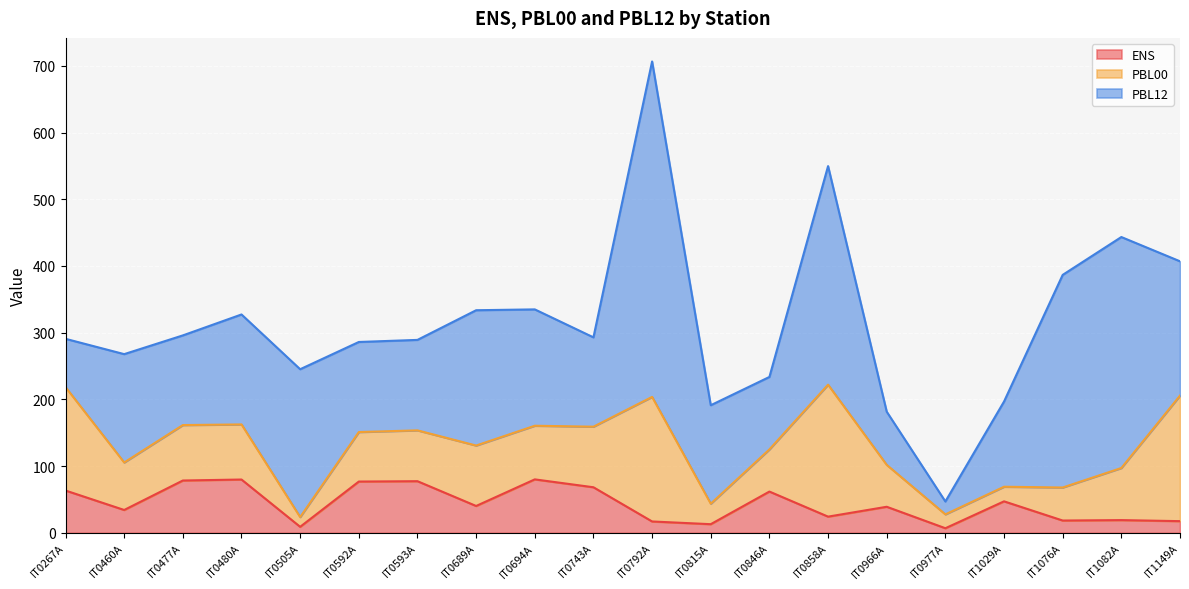

What is the total value across all series at IT0689A?

333.7